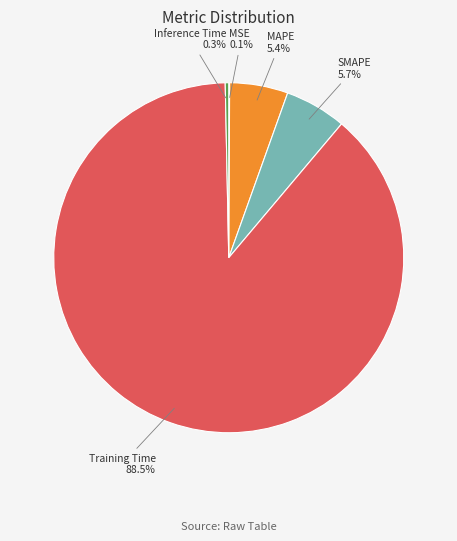

What percentage do Training Time and SMAPE together represent?

94.2%